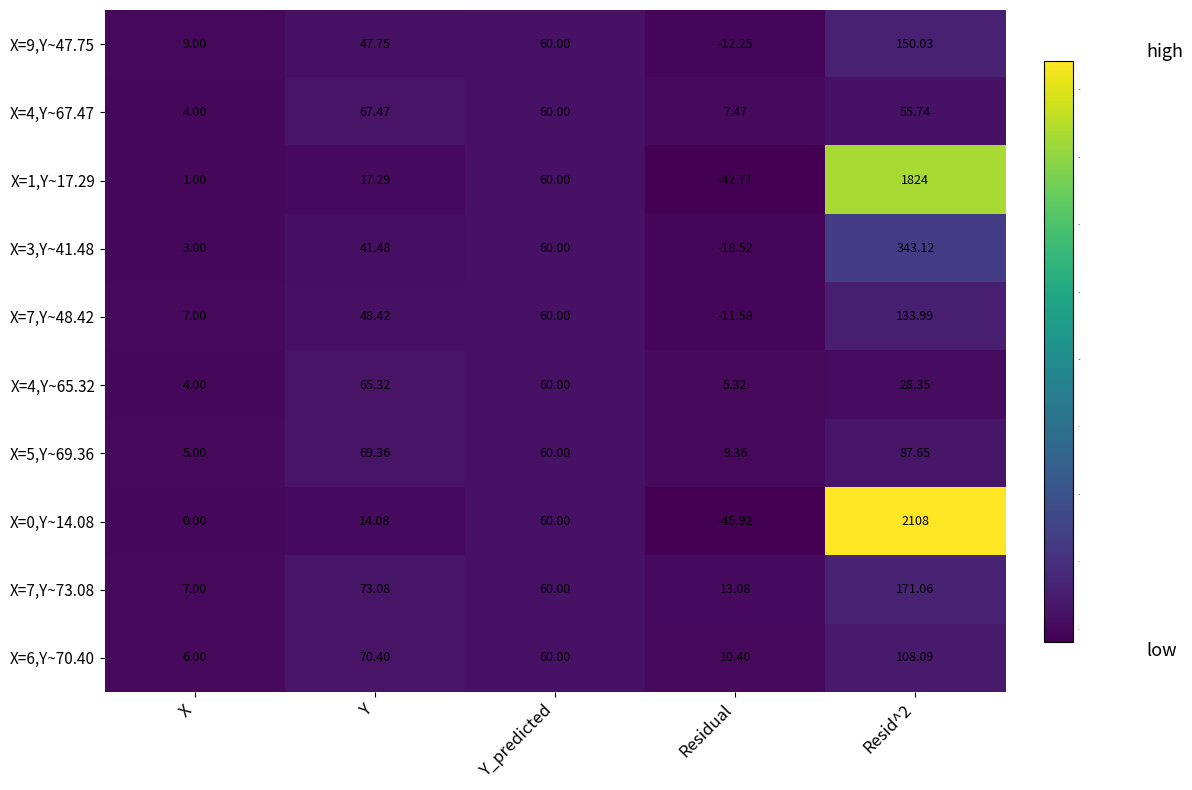

Where is X=9,Y~47.75 nearest to the value 68?

Y_predicted